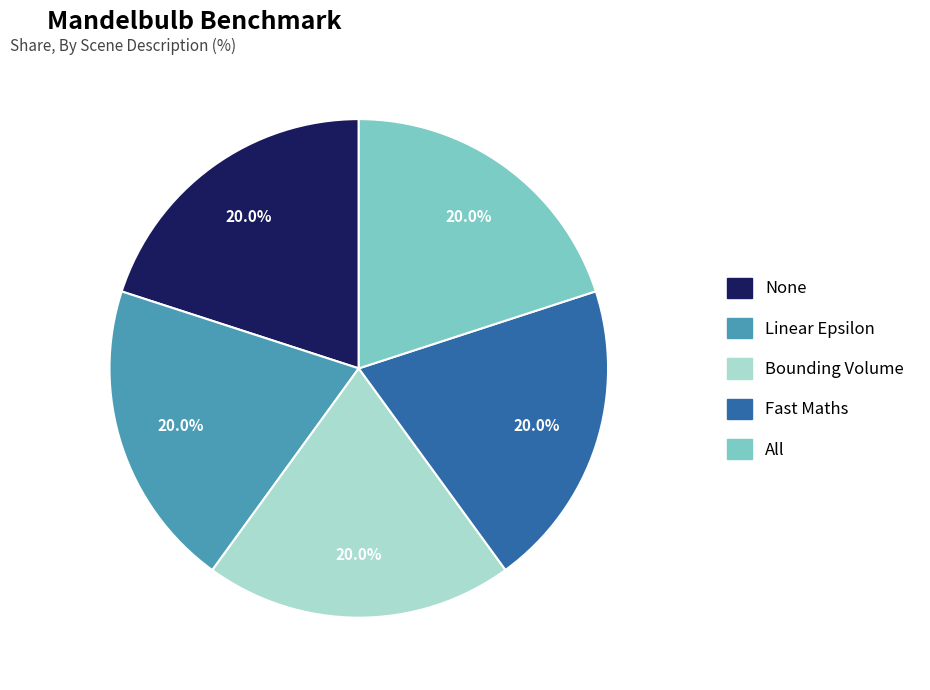

Does All account for over 50% of the chart?

No